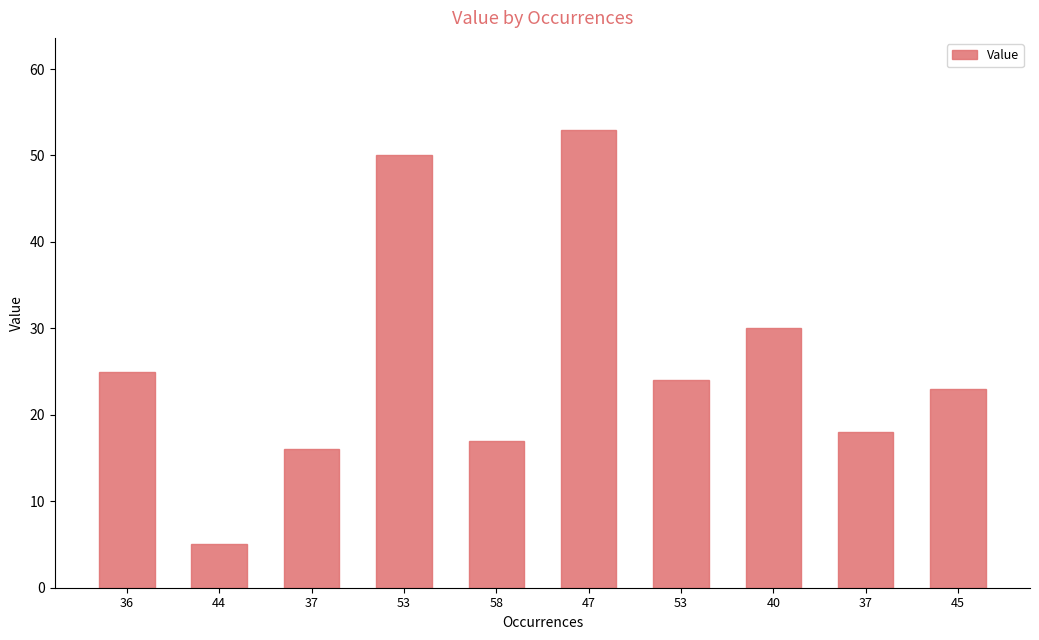

At which label does the data first exceed 24?

36